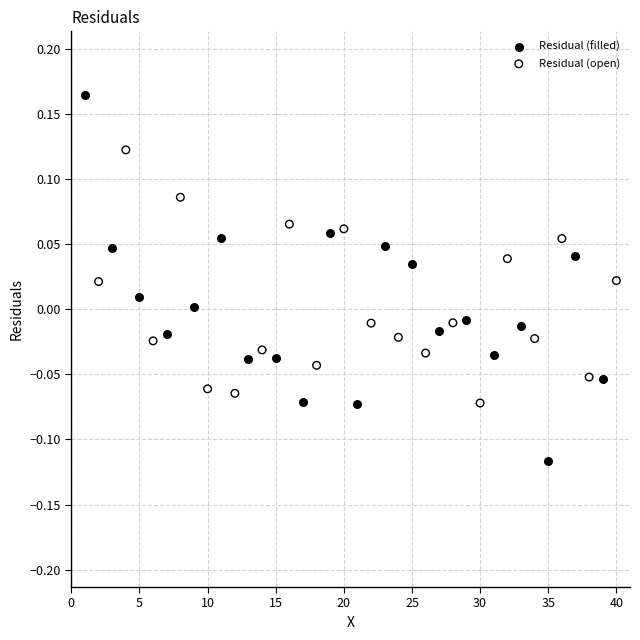

Which series has the widest spread of Y values?

Residual (filled)